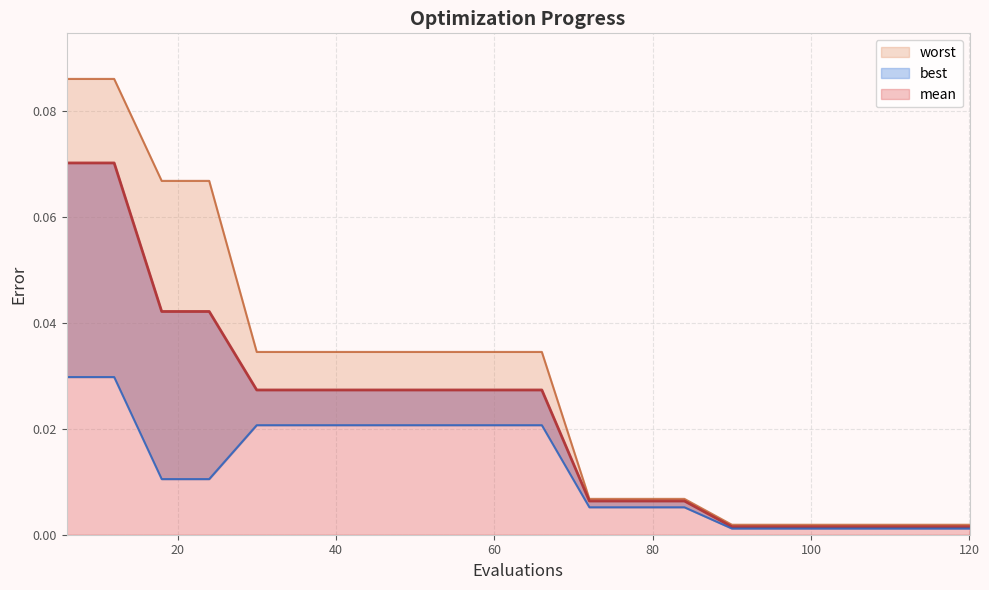

Is it true that mean equals 0.0 at 114?

False